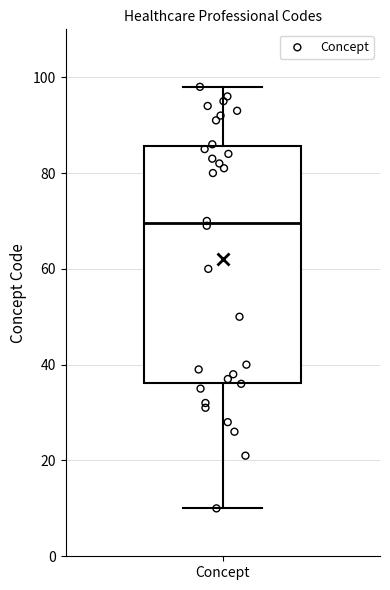

Read this box plot against the y-axis: the position of the median line, the range covered by the box, and the ends of both whiskers. The values are not printed on the chart, so give them approximately, as read against the axis.

median 70, box 36 to 86, whiskers 10 to 98